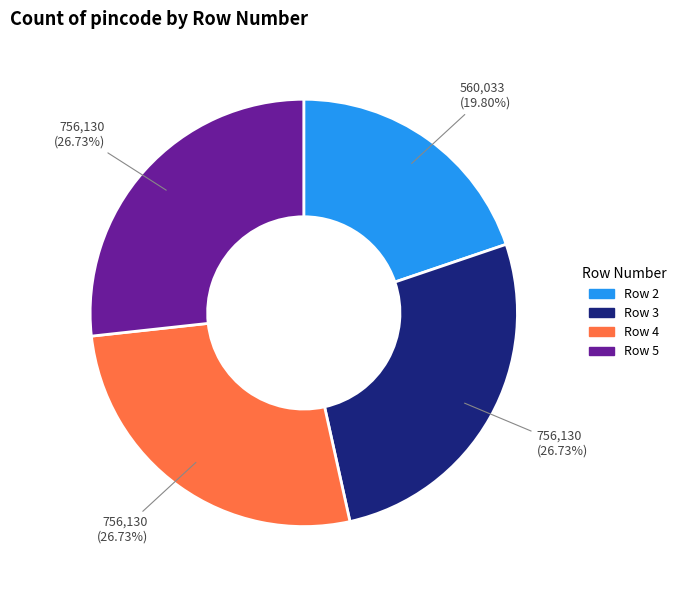

Does any single category account for the majority?

No